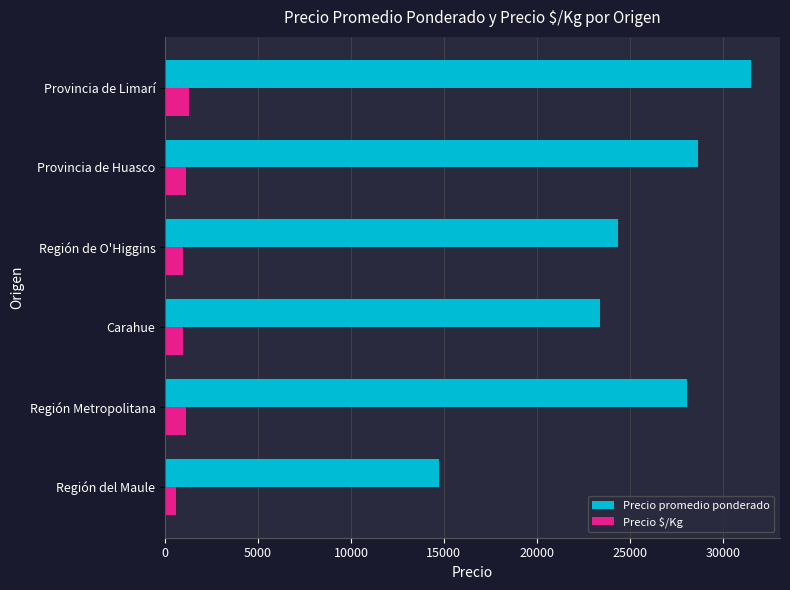

What is the difference between the highest and lowest values at Carahue?

22476